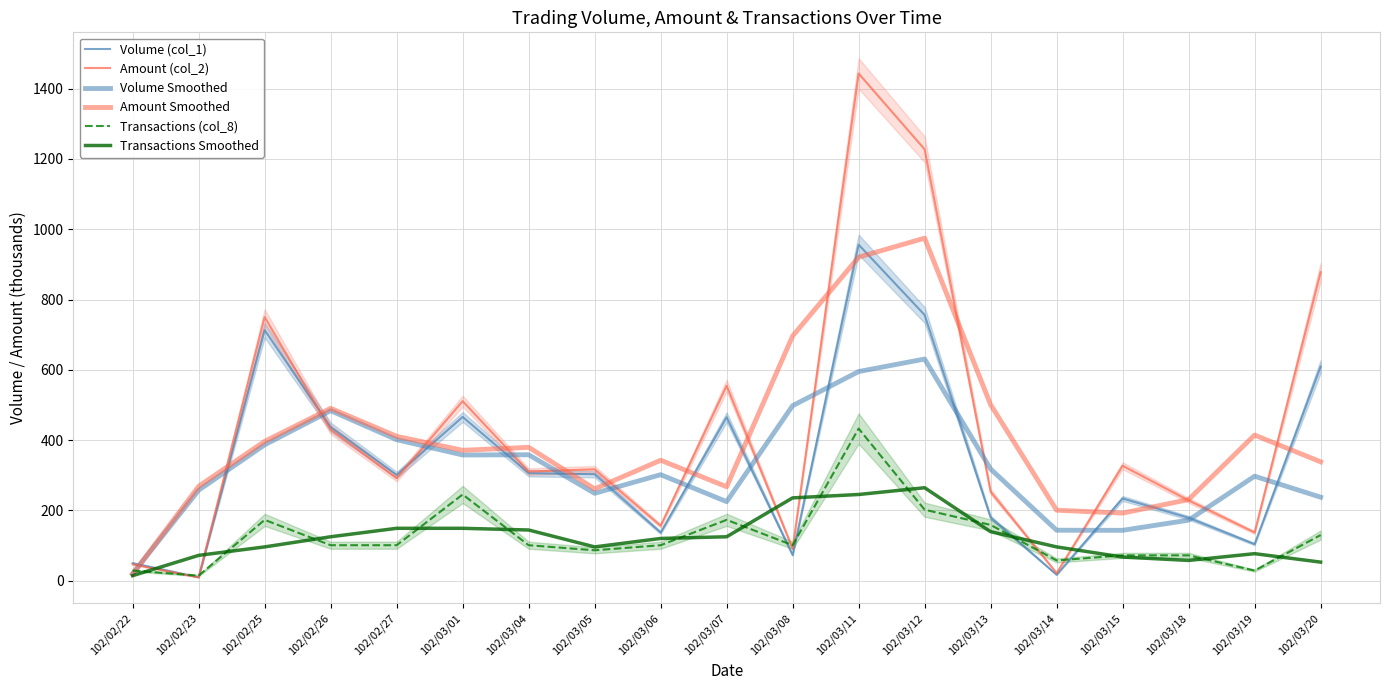

Does the chart have visible grid lines?

Yes